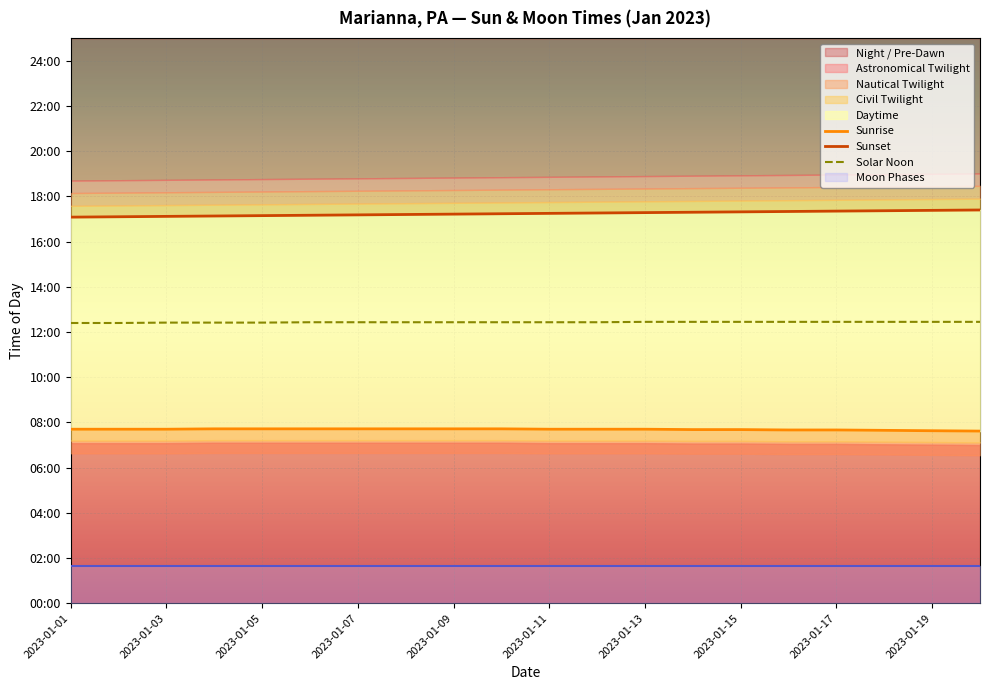

Which has a higher value, 2023-01-07 or 14?

2023-01-07